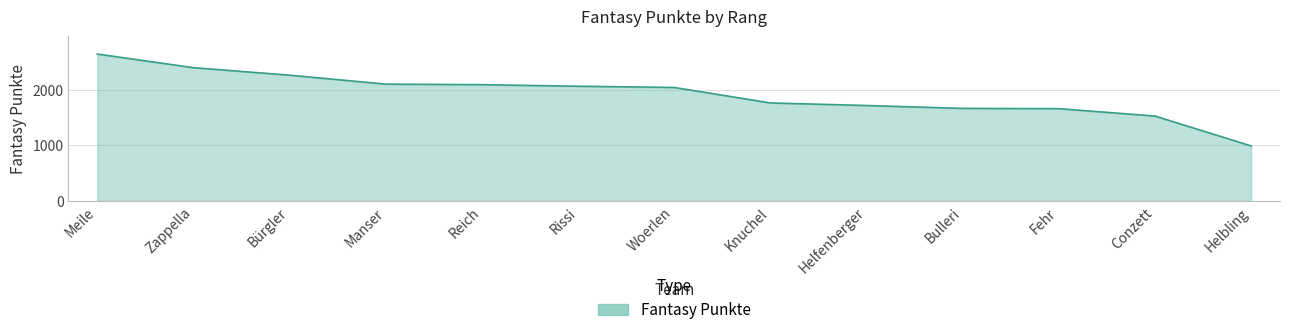

What is the minimum value shown in the chart?

991